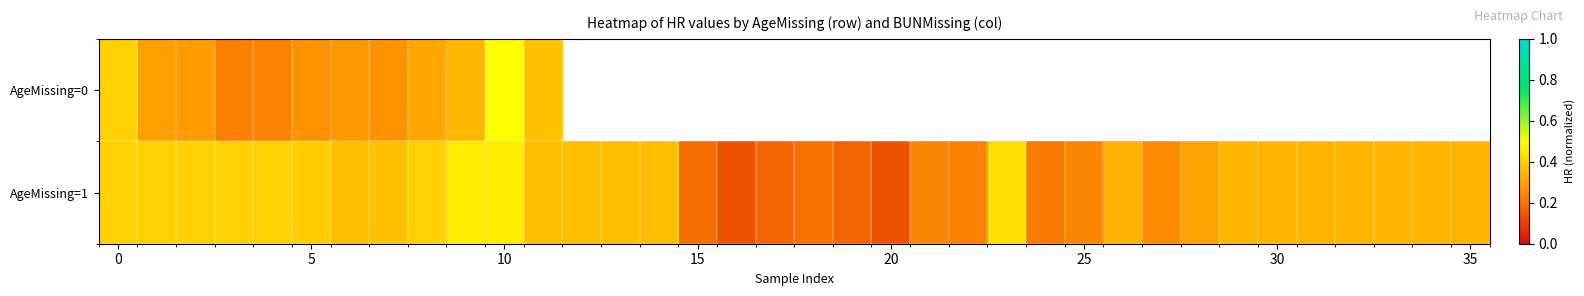

Rank the series by their maximum value, from highest to lowest.

AgeMissing=0, AgeMissing=1